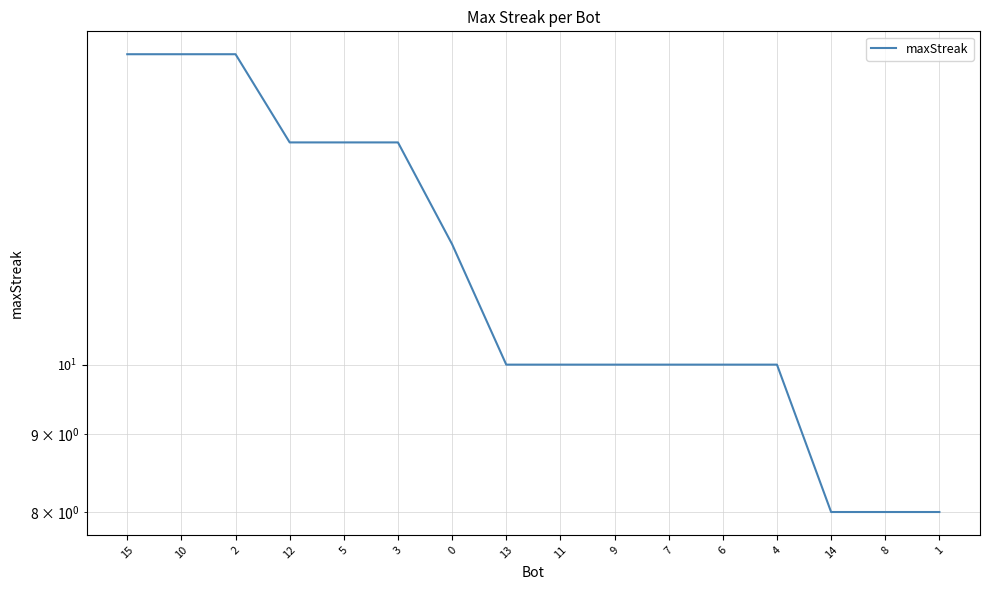

Does the chart have visible grid lines?

Yes